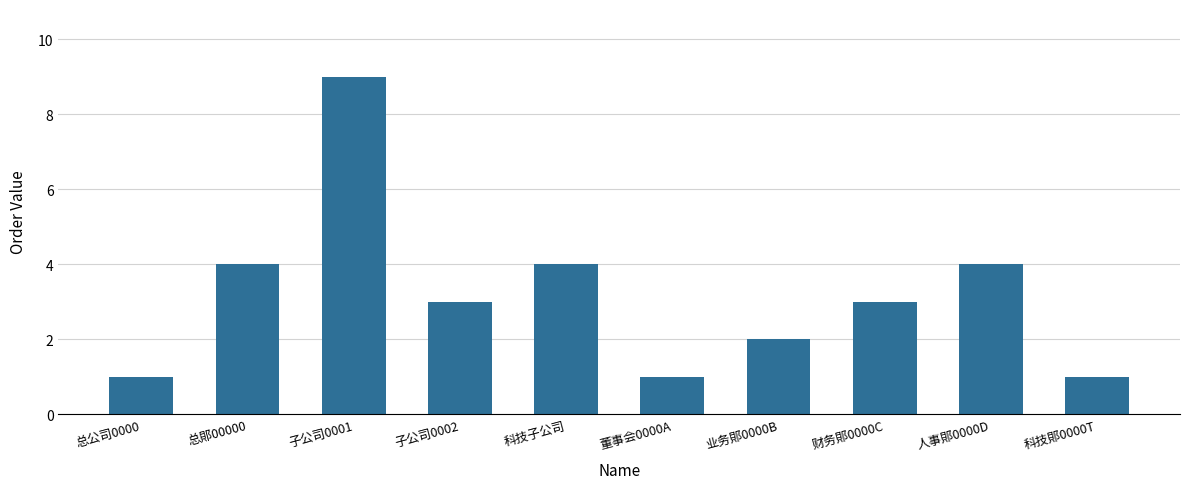

What is the minimum value shown in the chart?

1